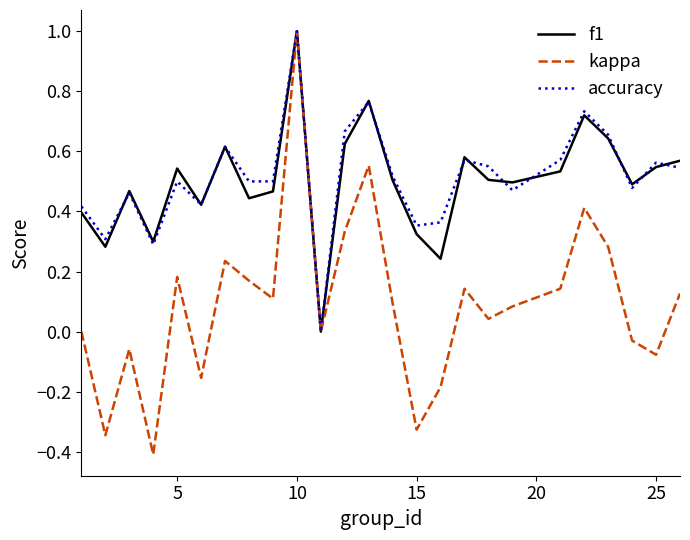

Which series has the widest spread of values?

kappa